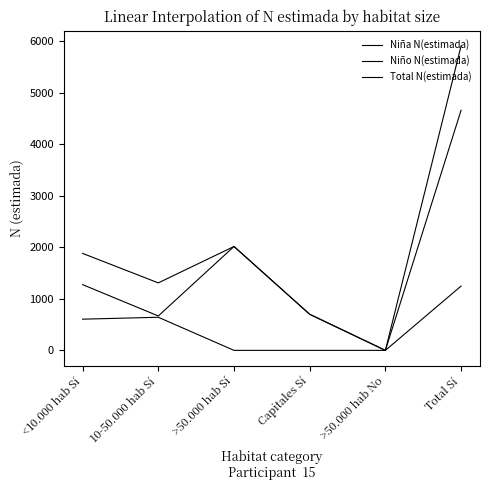

Where is Total N(estimada) nearest to the value 2952?

>50.000 hab Sí